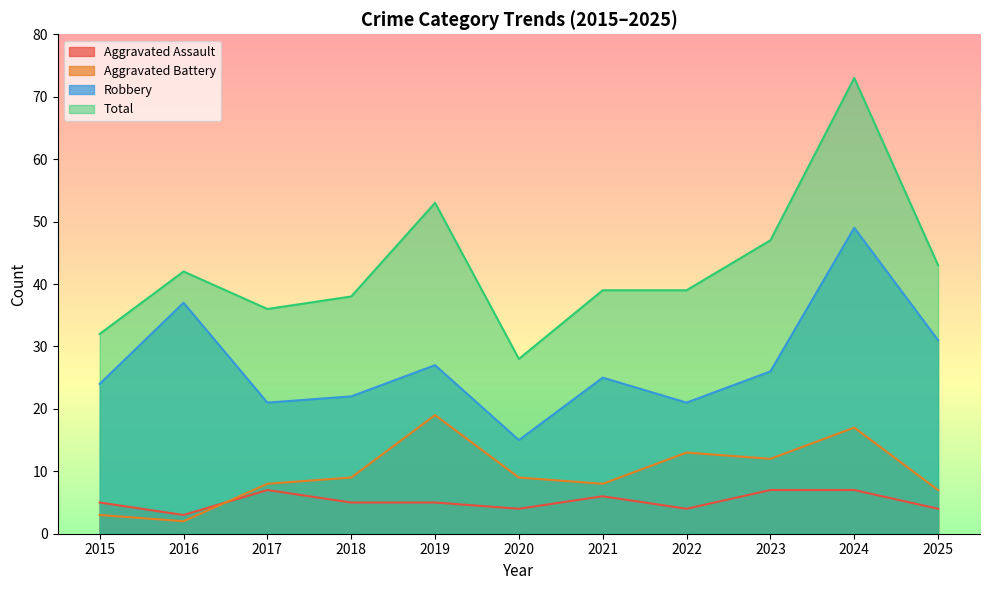

Which series has the largest total across all categories?

Total